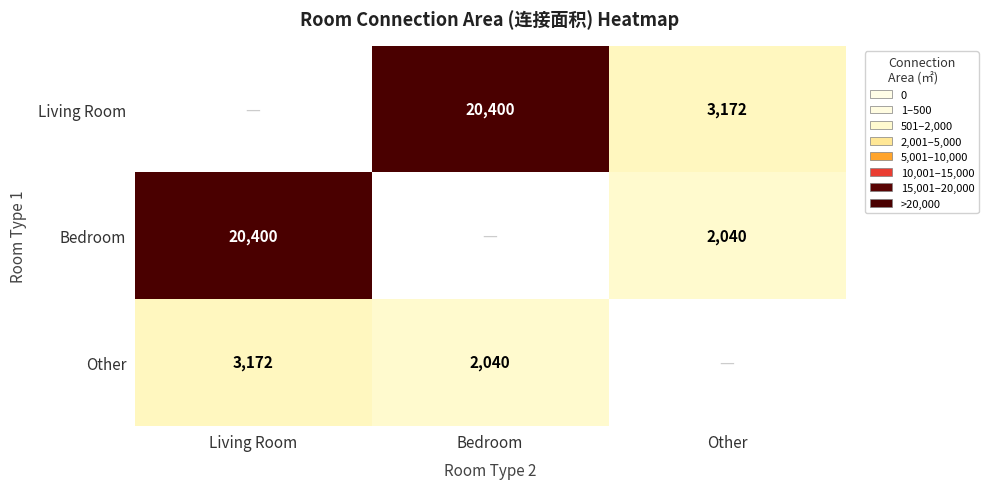

The value of Bedroom at Living Room is 27285. True or false?

False